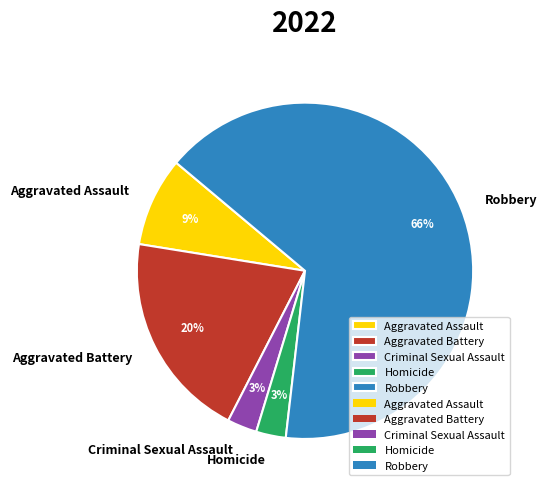

Approximately how many times larger is the value at Criminal Sexual Assault compared to Aggravated Assault?

0.3